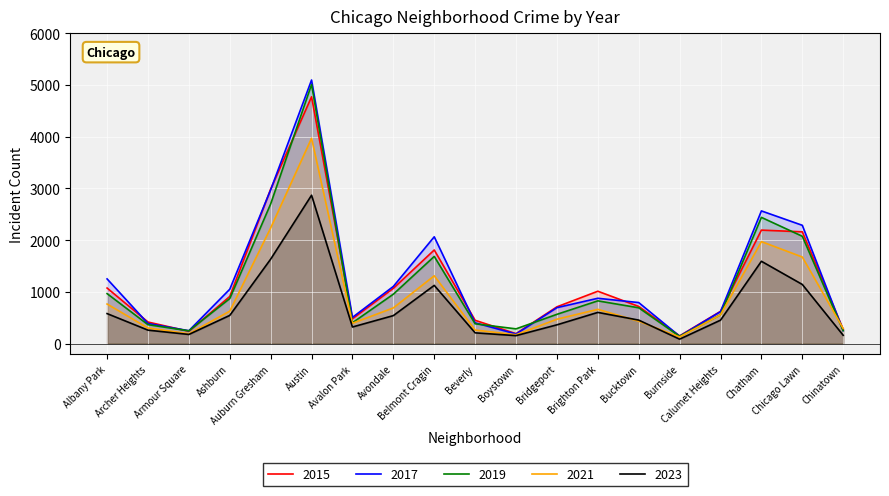

Between Boystown and Armour Square, which is larger?

Armour Square